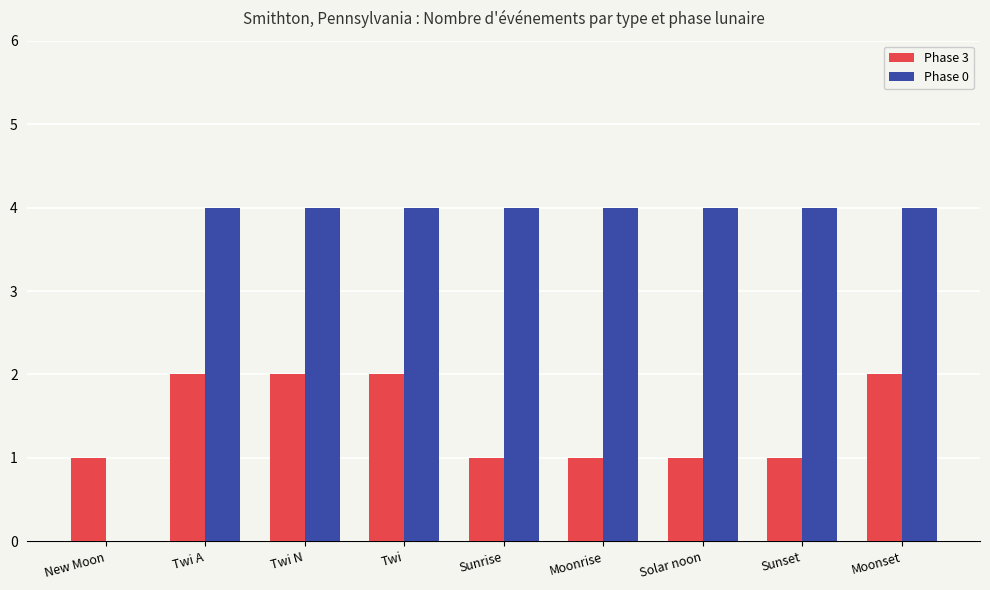

Is the value of Phase 0 at Twi A greater than the value of Phase 3 at New Moon?

Yes